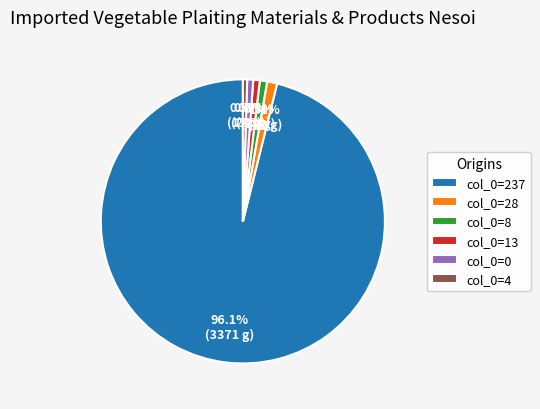

To the nearest percent, what is the difference between the largest and smallest slice percentages?

96%